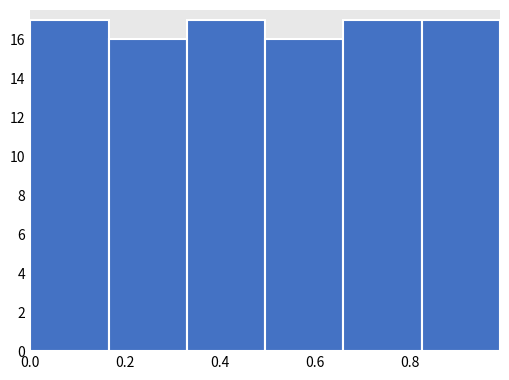

Reading left to right, transcribe this chart: for each bar, give the range it covers on the x-axis and its height. Neither the bar edges nor the heights are printed on the chart, so give them approximately, as read against the axes.

0.000 to 0.165: 17
0.165 to 0.330: 16
0.330 to 0.495: 17
0.495 to 0.660: 16
0.660 to 0.825: 17
0.825 to 0.990: 17